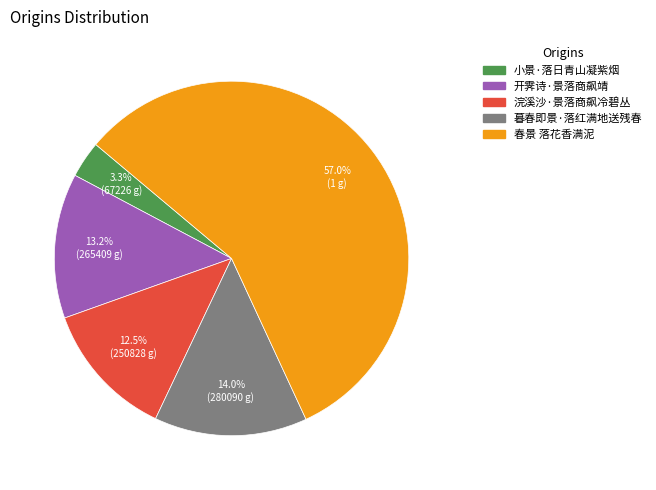

Does any single category account for the majority?

Yes